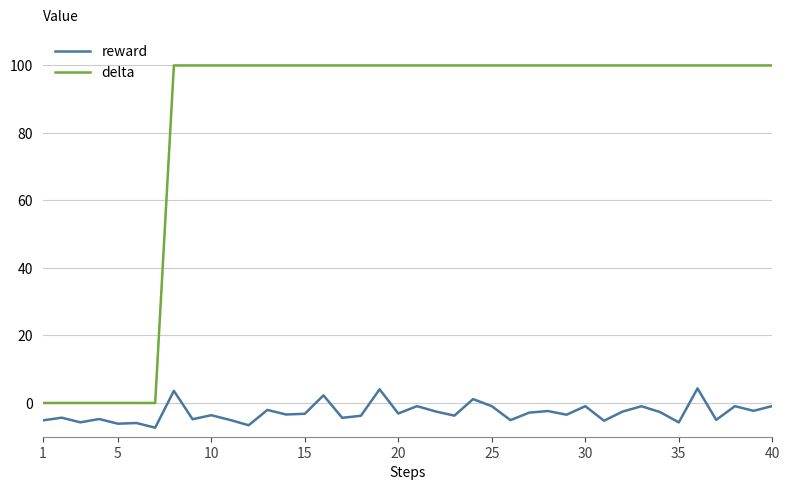

How many series are shown in this chart?

2